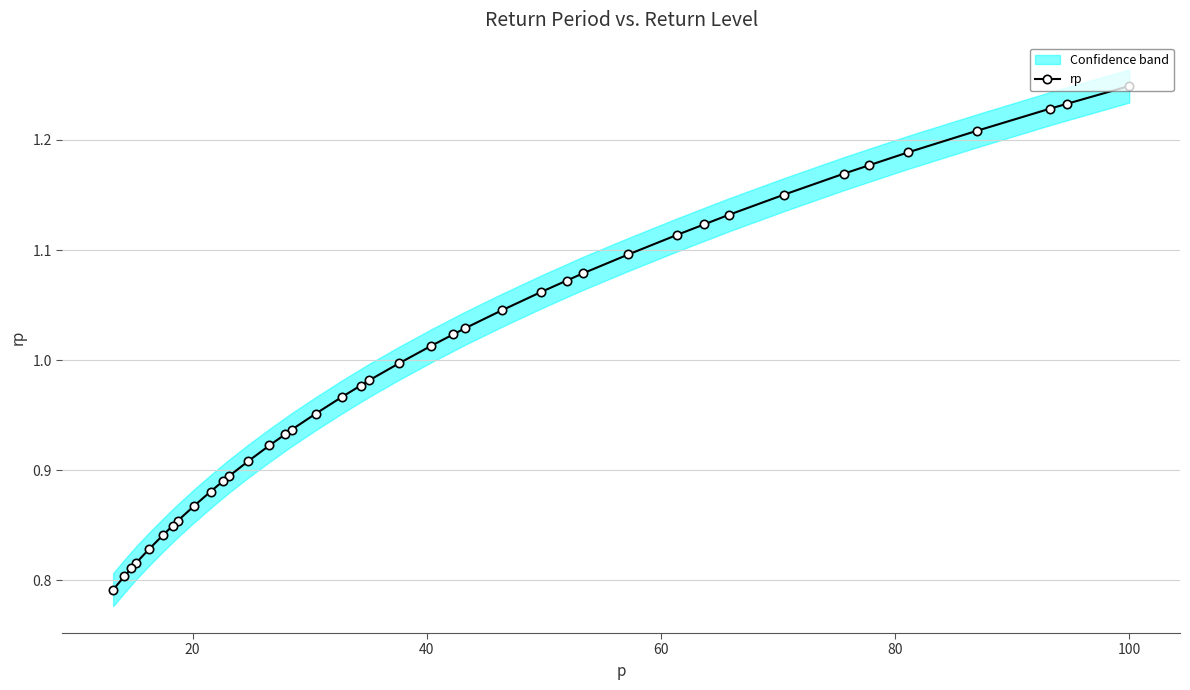

How many lines are shown in the chart?

1